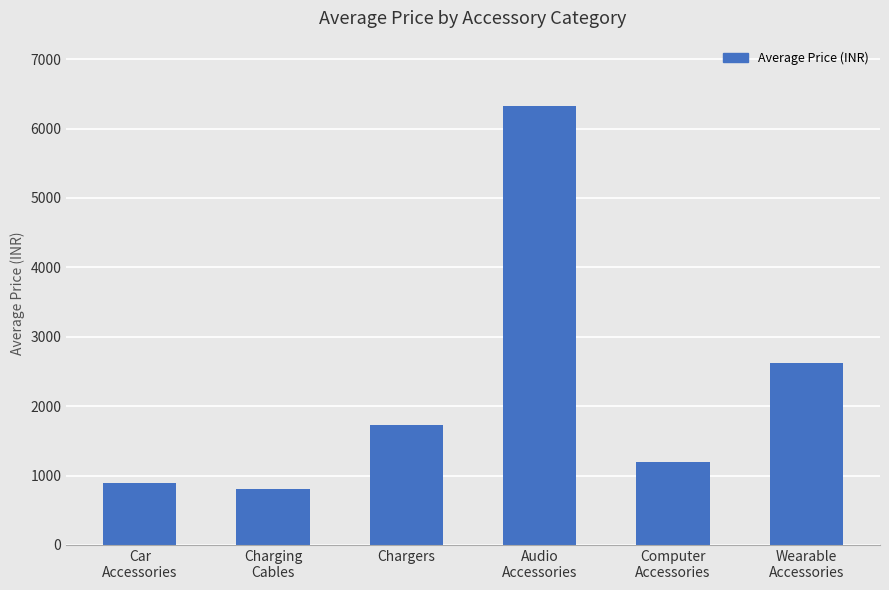

Read the value at Car
Accessories.

899